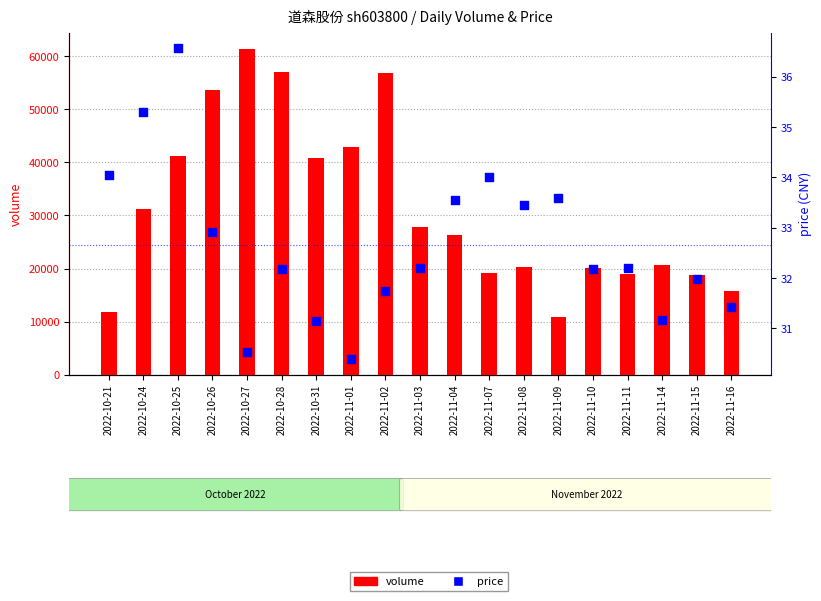

Is the value of volume at 2022-10-24 greater than the value of price at 2022-10-31?

Yes